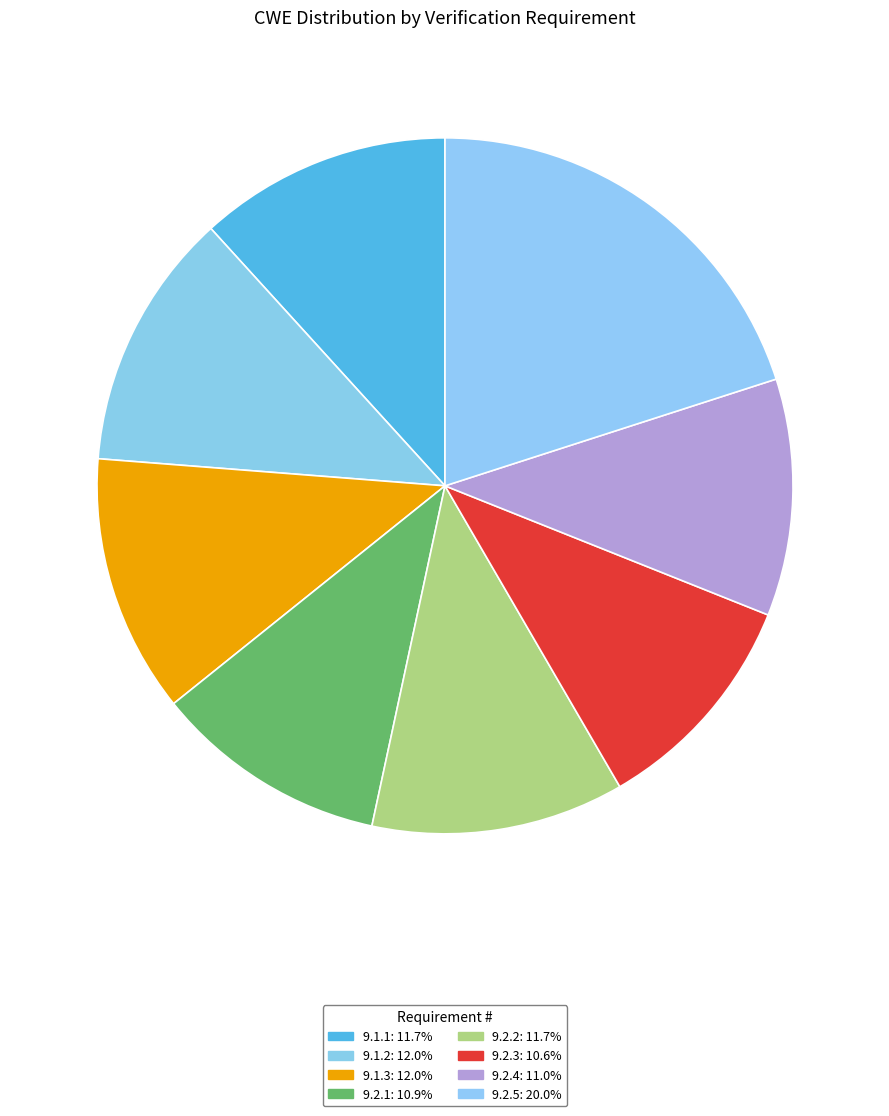

Which category has the smallest portion of the pie?

9.2.3